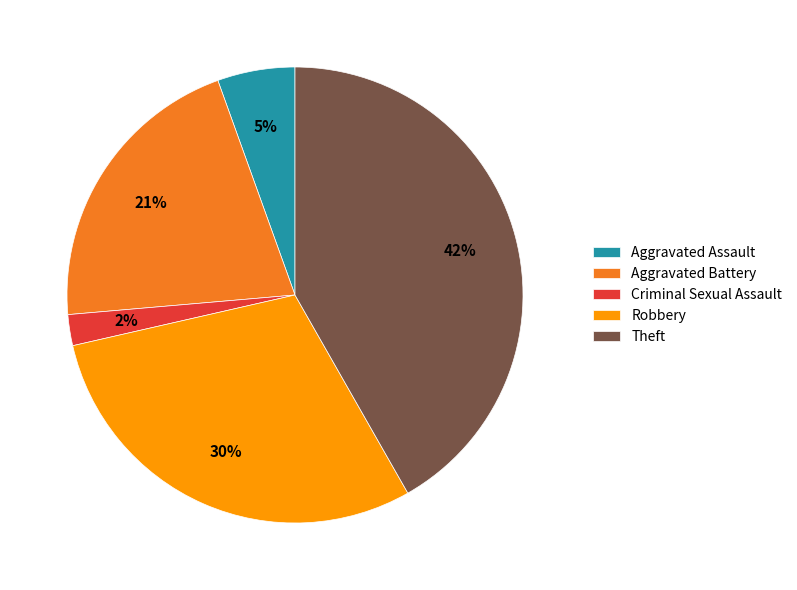

Is Aggravated Assault the majority of the pie?

No